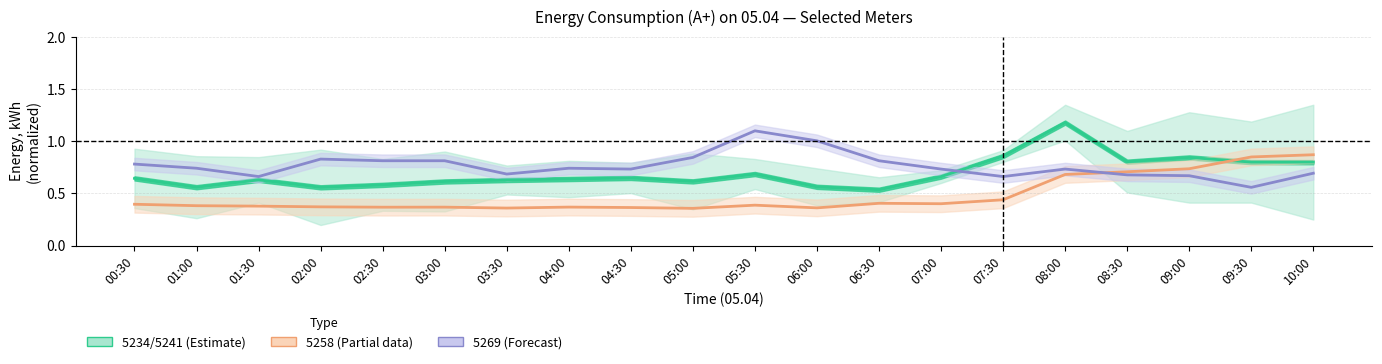

Reading left to right, what are all the values shown in this chart?

5234/5241 (Estimate): 00:30=0.6	01:00=0.6	01:30=0.6	02:00=0.6	02:30=0.6	03:00=0.6	03:30=0.6	04:00=0.6	04:30=0.6	05:00=0.6	05:30=0.7	06:00=0.6	06:30=0.5	07:00=0.7	07:30=0.9	08:00=1.2	08:30=0.8	09:00=0.8	09:30=0.8	10:00=0.8
5258 (Partial): 00:30=0.4	01:00=0.4	01:30=0.4	02:00=0.4	02:30=0.4	03:00=0.4	03:30=0.4	04:00=0.4	04:30=0.4	05:00=0.4	05:30=0.4	06:00=0.4	06:30=0.4	07:00=0.4	07:30=0.4	08:00=0.7	08:30=0.7	09:00=0.7	09:30=0.8	10:00=0.9
5269 (Forecast): 00:30=0.8	01:00=0.7	01:30=0.7	02:00=0.8	02:30=0.8	03:00=0.8	03:30=0.7	04:00=0.7	04:30=0.7	05:00=0.8	05:30=1.1	06:00=1.0	06:30=0.8	07:00=0.7	07:30=0.7	08:00=0.7	08:30=0.7	09:00=0.7	09:30=0.6	10:00=0.7